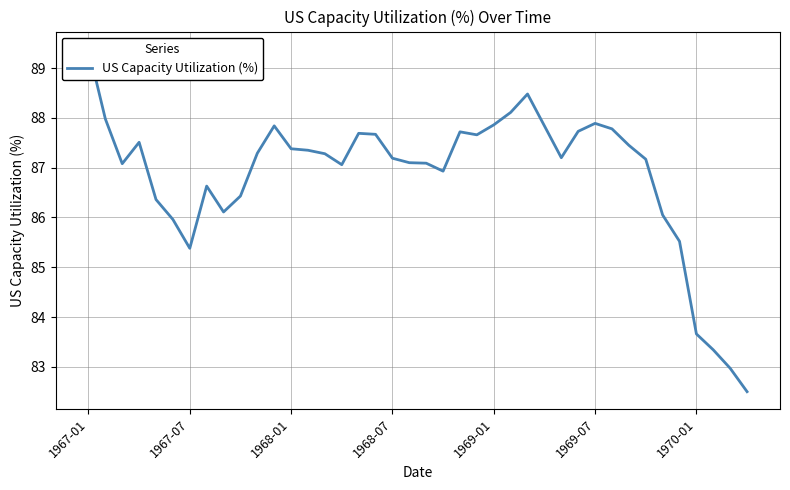

How many series are shown in this chart?

1